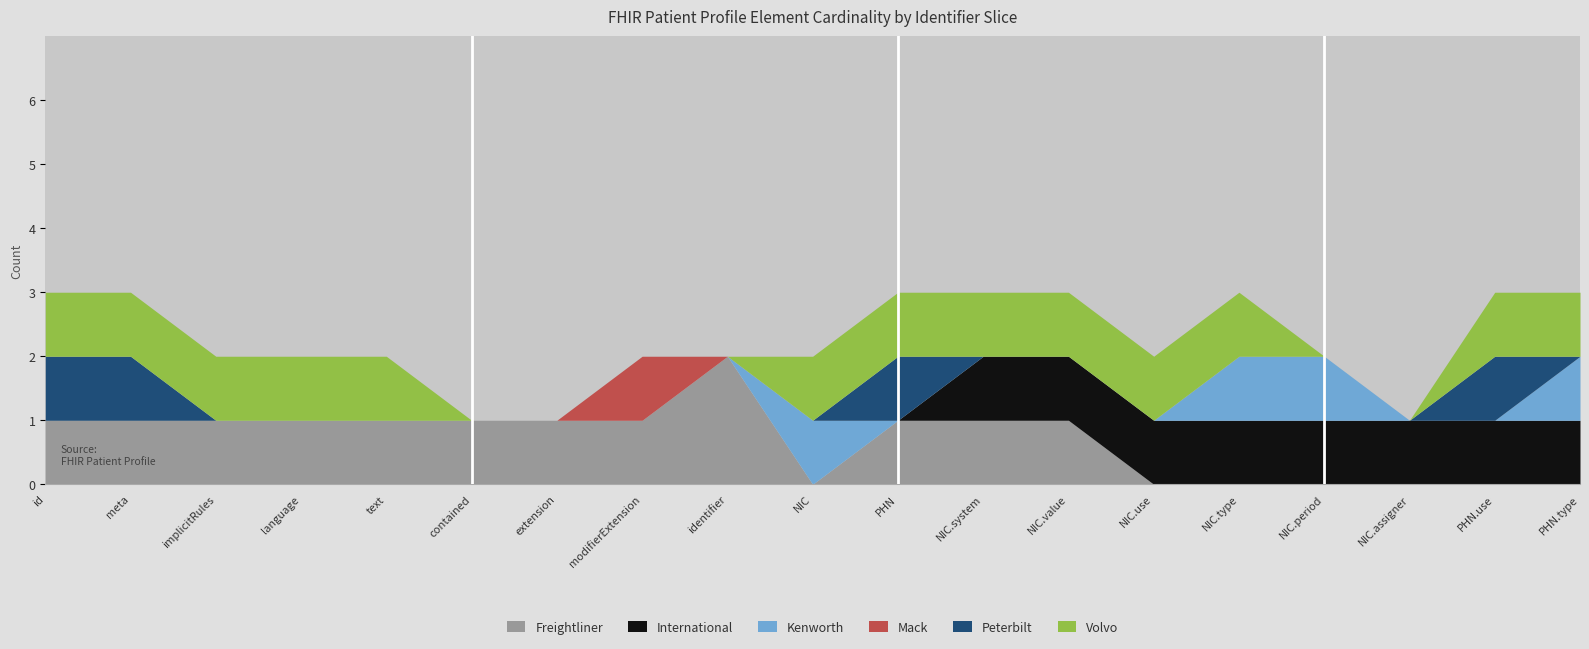

List the labels in order of Kenworth value, smallest first.

Patient.id, Patient.meta, Patient.implicitRules, Patient.language, Patient.text, Patient.contained, Patient.extension, Patient.modifierExtension, Patient.identifier, Patient.identifier:PHN, Patient.identifier:NIC.system, Patient.identifier:NIC.value, Patient.identifier:NIC.use, Patient.identifier:NIC.assigner, Patient.identifier:PHN.use, Patient.identifier:NIC, Patient.identifier:NIC.type, Patient.identifier:NIC.period, Patient.identifier:PHN.type